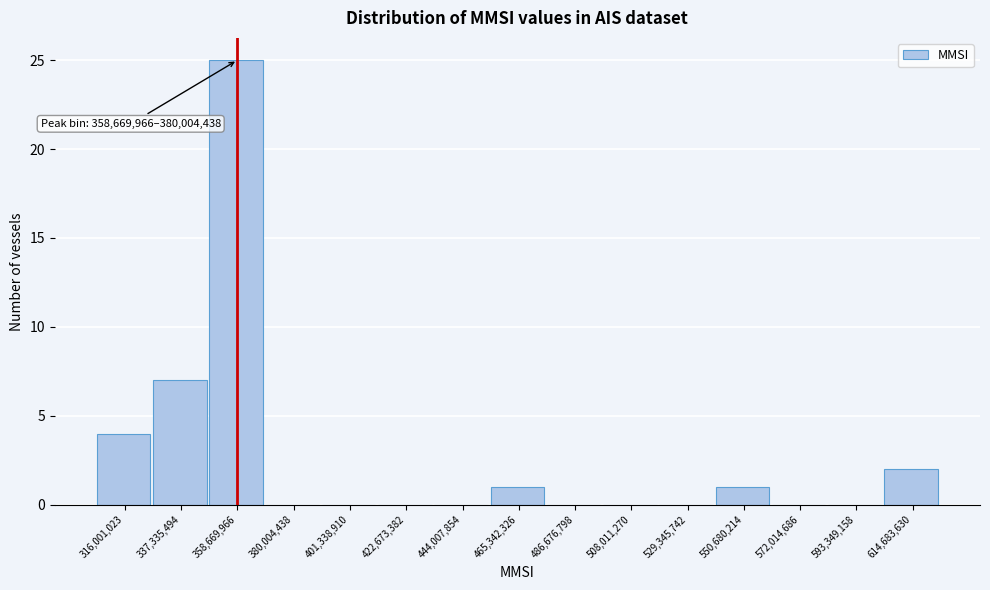

Reading left to right, transcribe all the data shown in this chart.

316,001,023=4	337,335,494=7	358,669,966=25	380,004,438=0	401,338,910=0	422,673,382=0	444,007,854=0	465,342,326=1	486,676,798=0	508,011,270=0	529,345,742=0	550,680,214=1	572,014,686=0	593,349,158=0	614,683,630=2